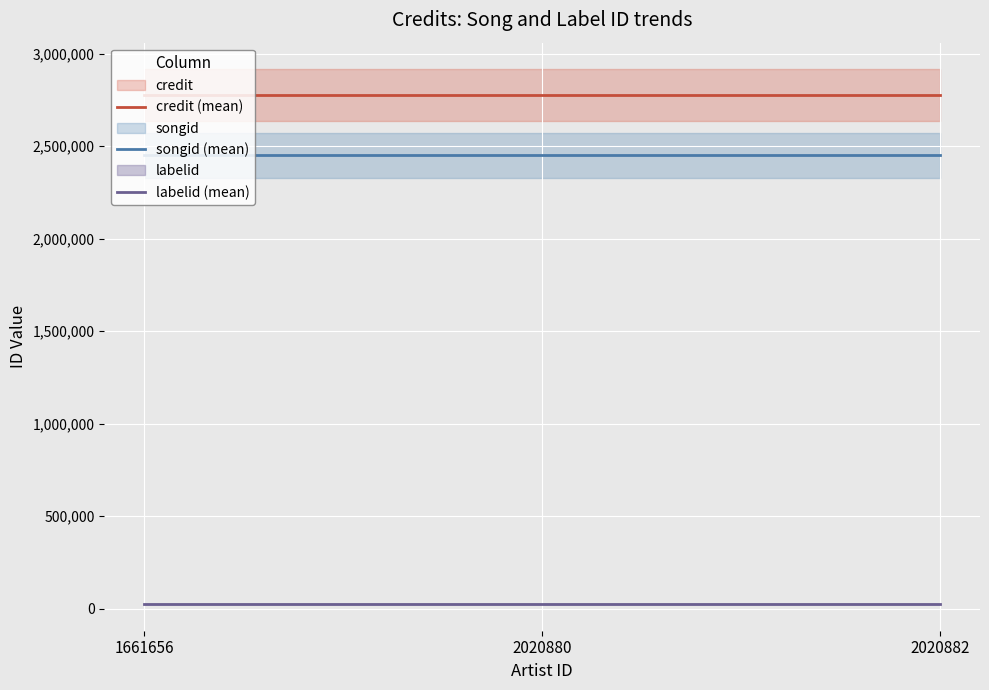

Between 2020880 and 2020882, which is larger?

2020880